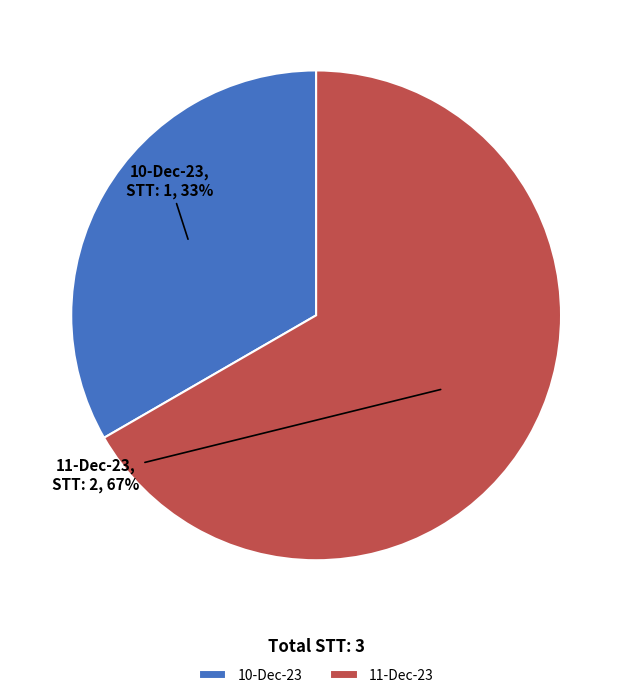

Is the sum of 10-Dec-23 and 11-Dec-23 greater than half?

Yes